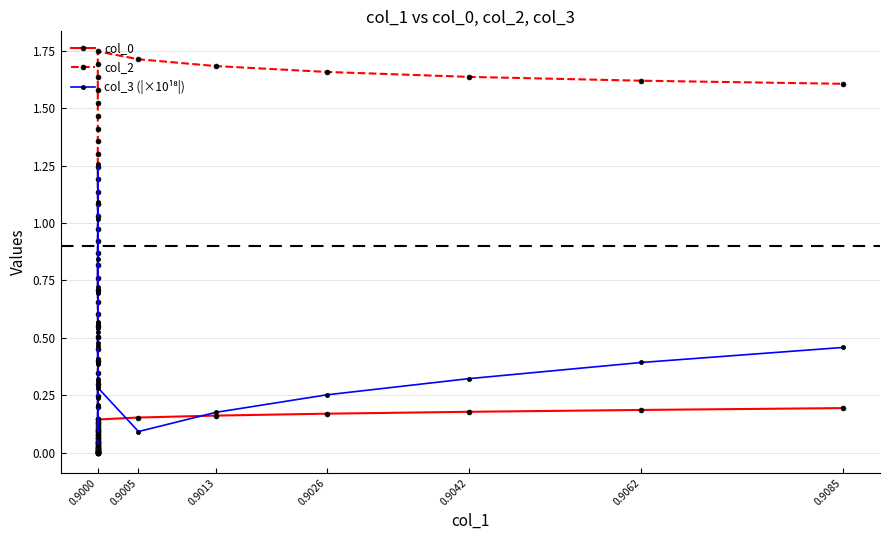

After their last crossing, which series has the higher values: col_3 (|×10¹⁸|) or col_0?

col_3 (|×10¹⁸|)